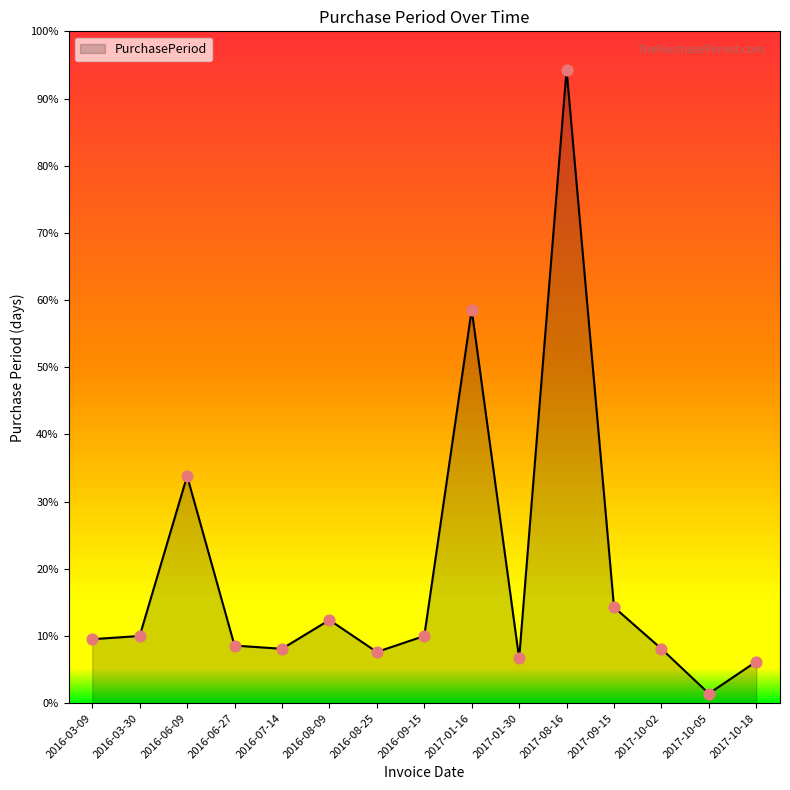

What is the ratio of the value at 2017-09-15 to the value at 2016-06-27?

1.7